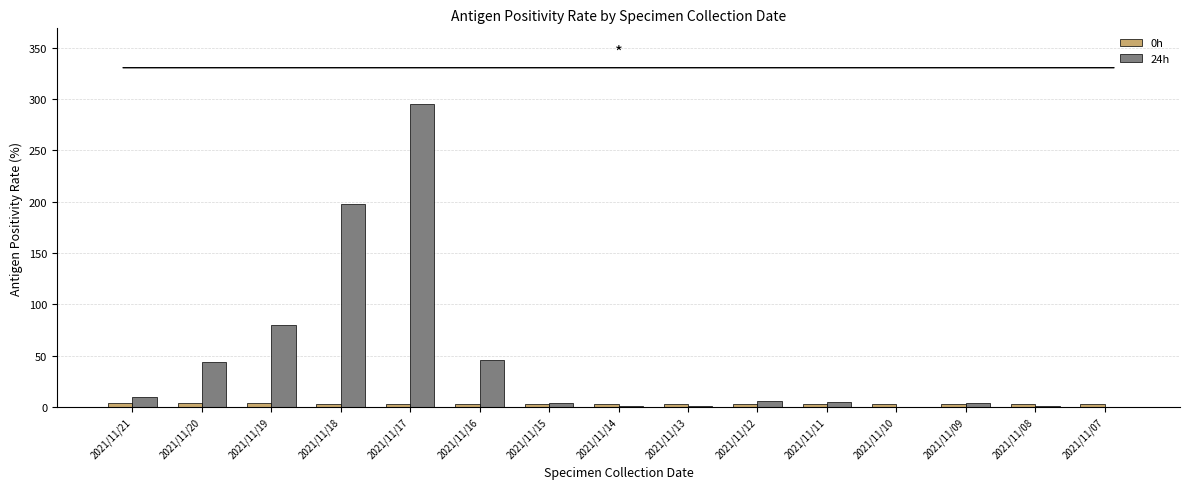

At which label does 24h first exceed 5?

2021/11/21